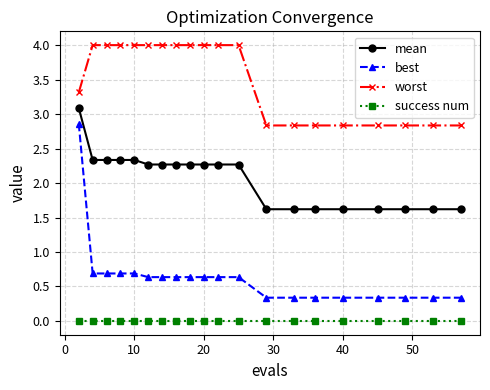

Count the worst values in the range 2 to 3.

8